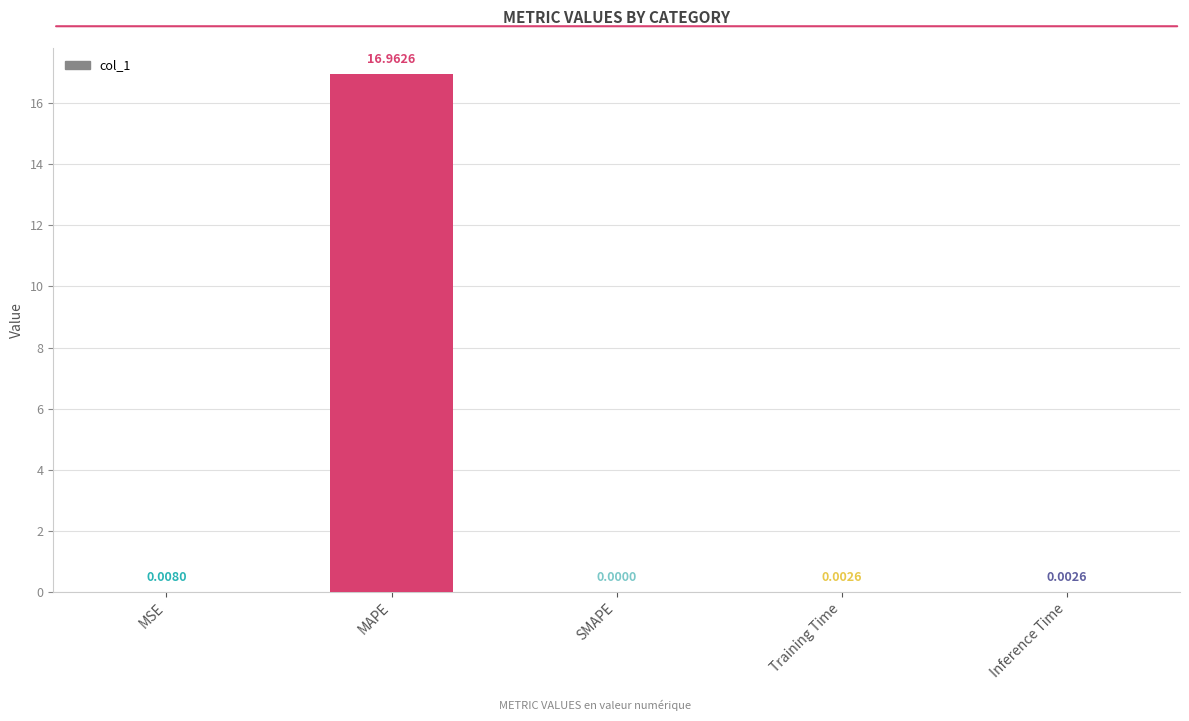

What is the sum of the values at Training Time and MAPE?

17.0